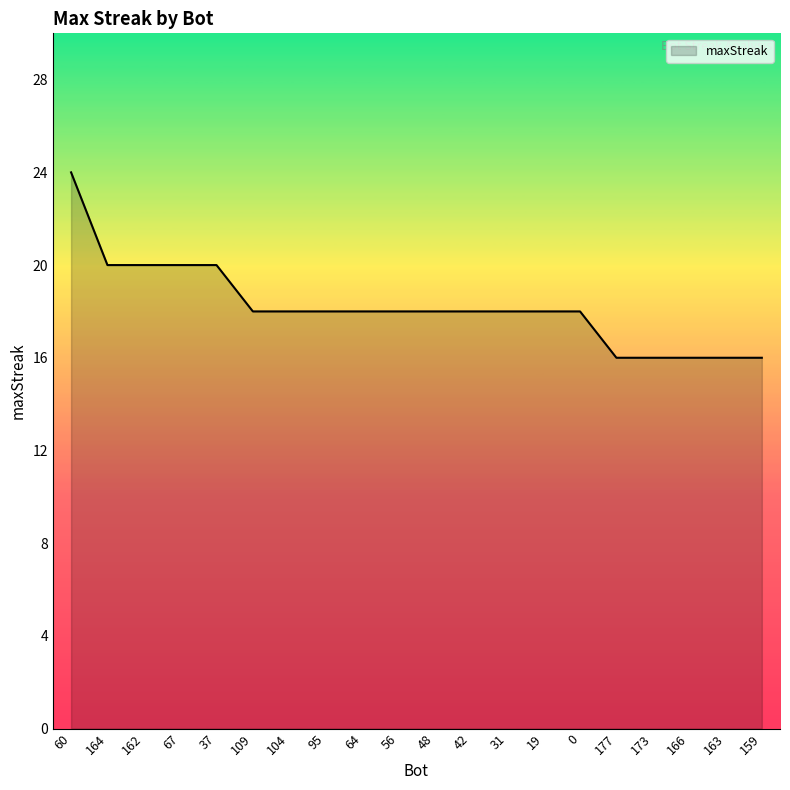

What value does the data have at 109?

18